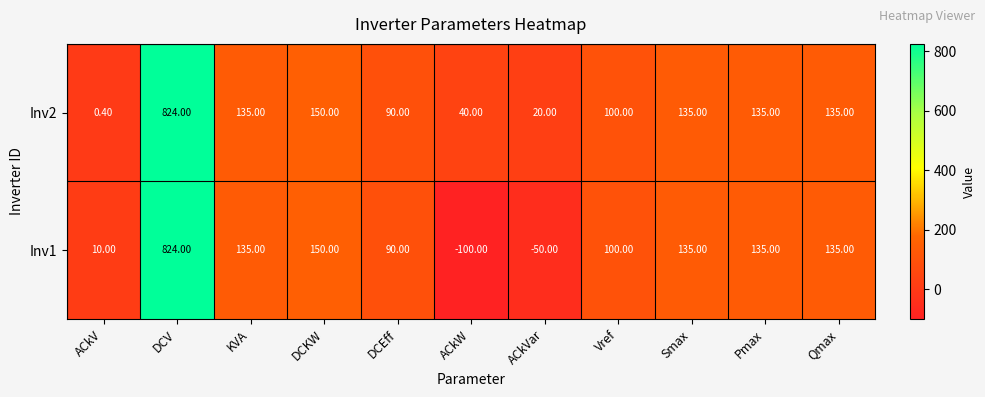

What is the total value across all series at KVA?

270.0